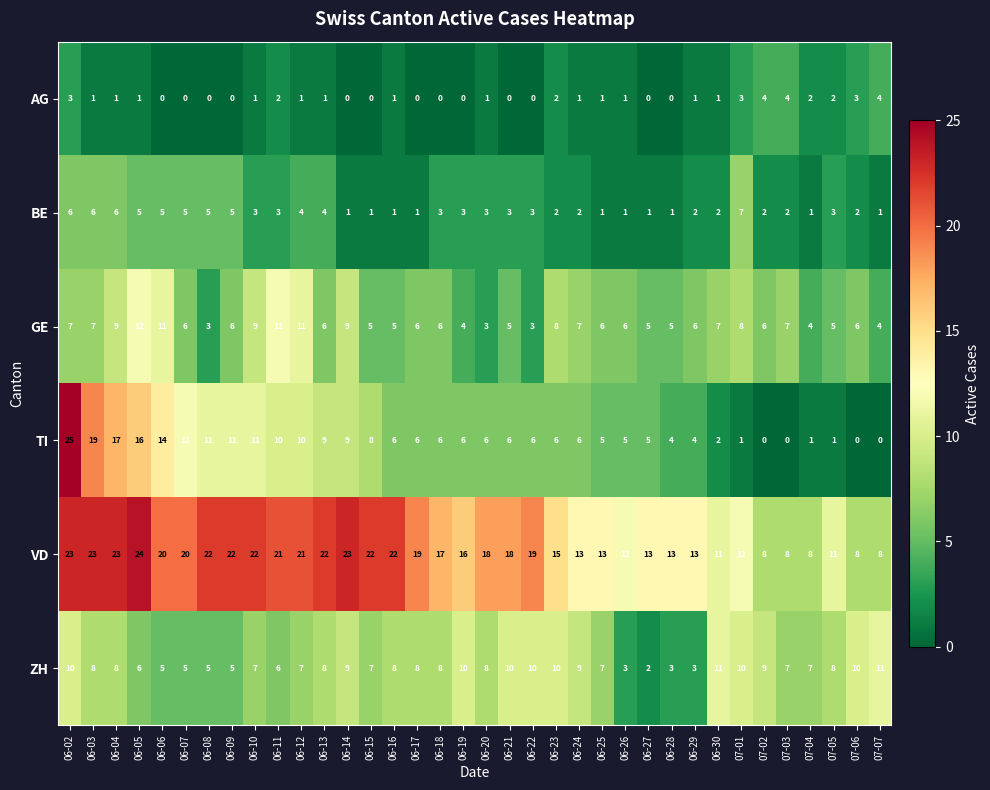

What is the approximate value of GE at 06-03?

7